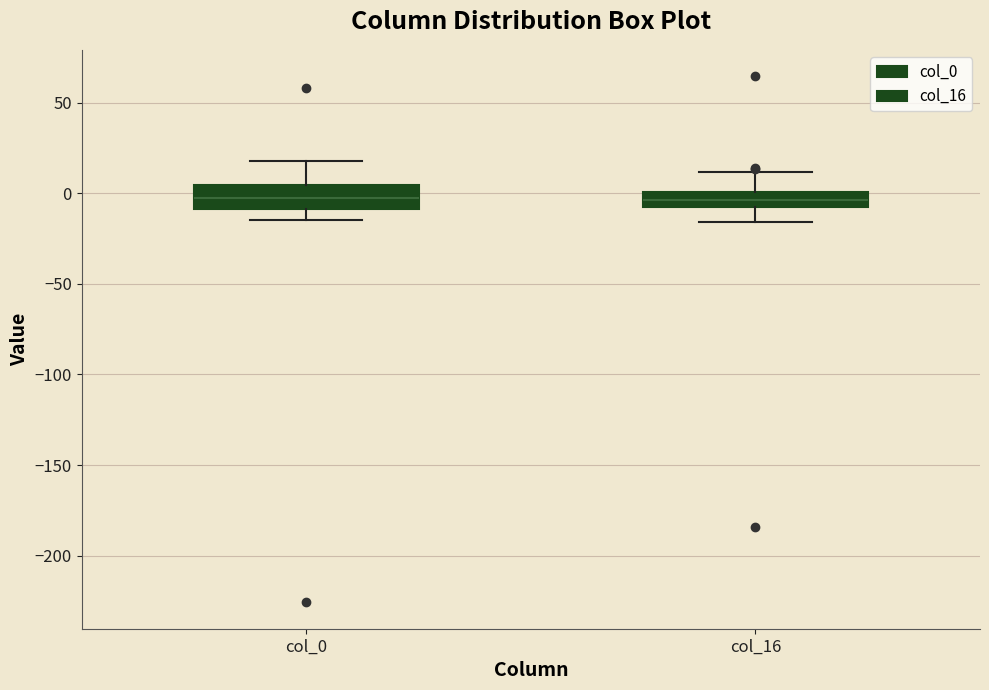

Reading left to right, read every box against the y-axis: the position of its median line, the range the box covers, and the ends of its whiskers. The values are not printed on the chart, so give them approximately, as read against the axis.

col_0: median -5, box -10 to 5, whiskers -15 to 20
col_16: median -5, box -10 to 0, whiskers -15 to 10